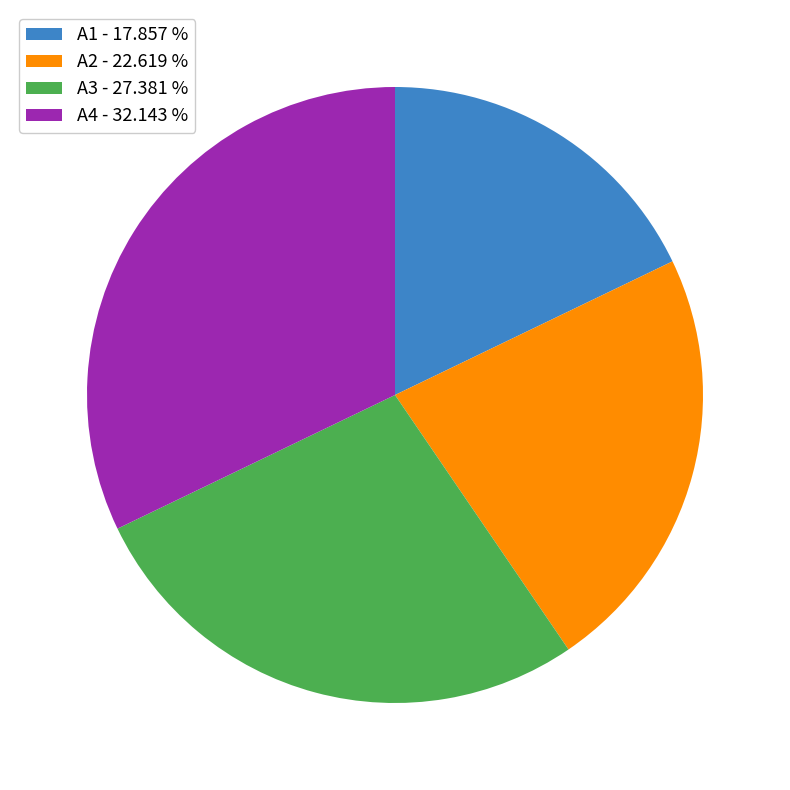

Which category has the smallest portion of the pie?

A1